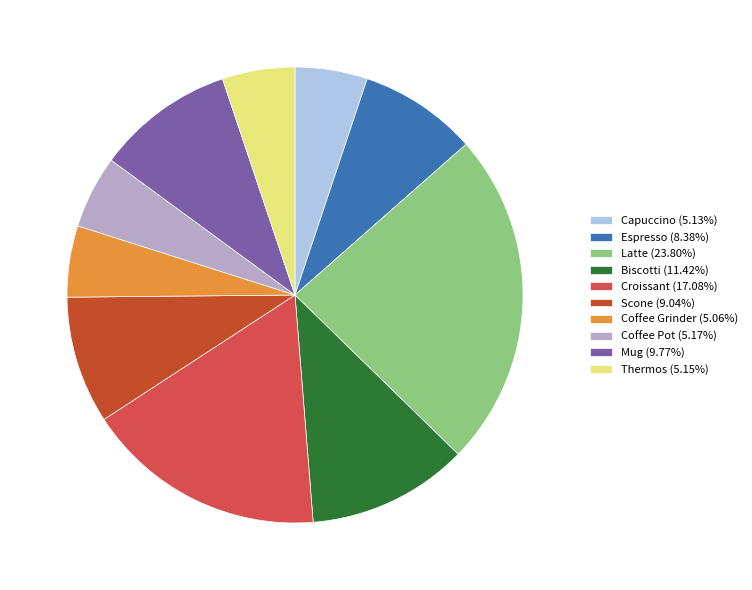

Does any single category account for the majority?

No